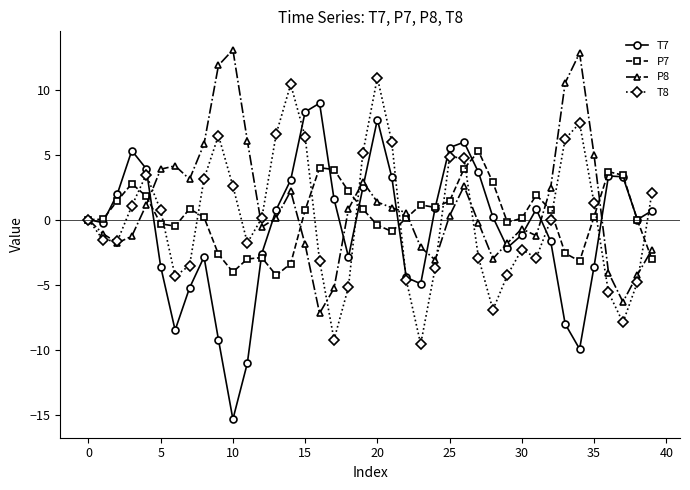

How many series are shown in this chart?

4